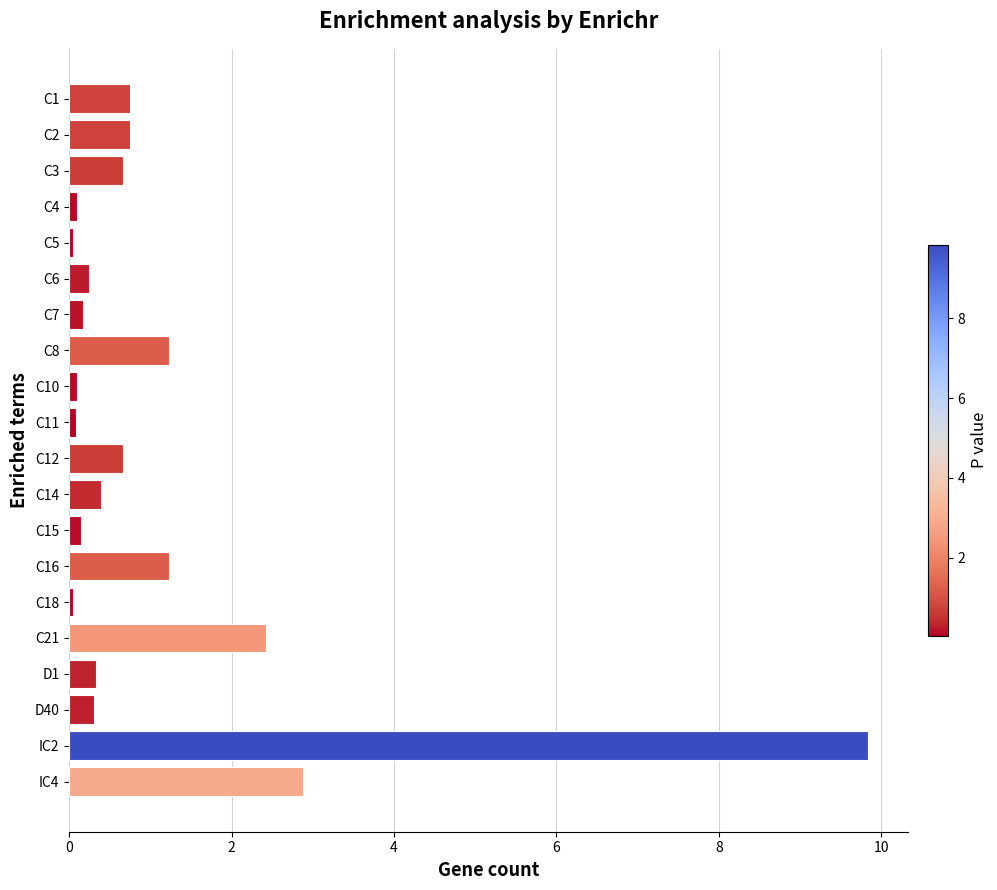

What is the sum of all values?

22.4